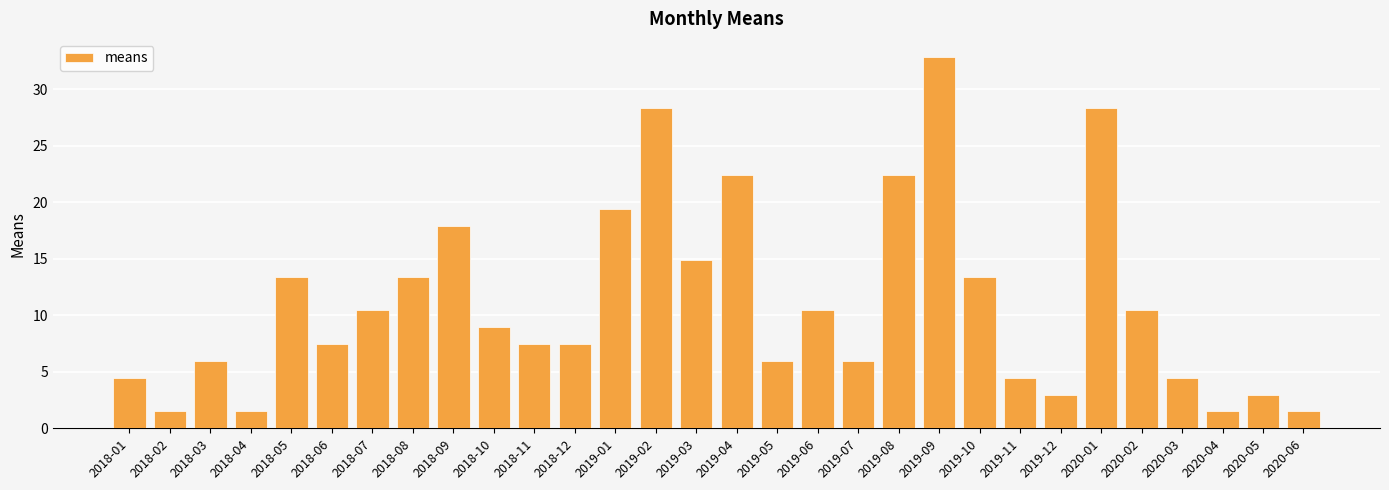

Which label corresponds to the largest value in the chart?

2019-09